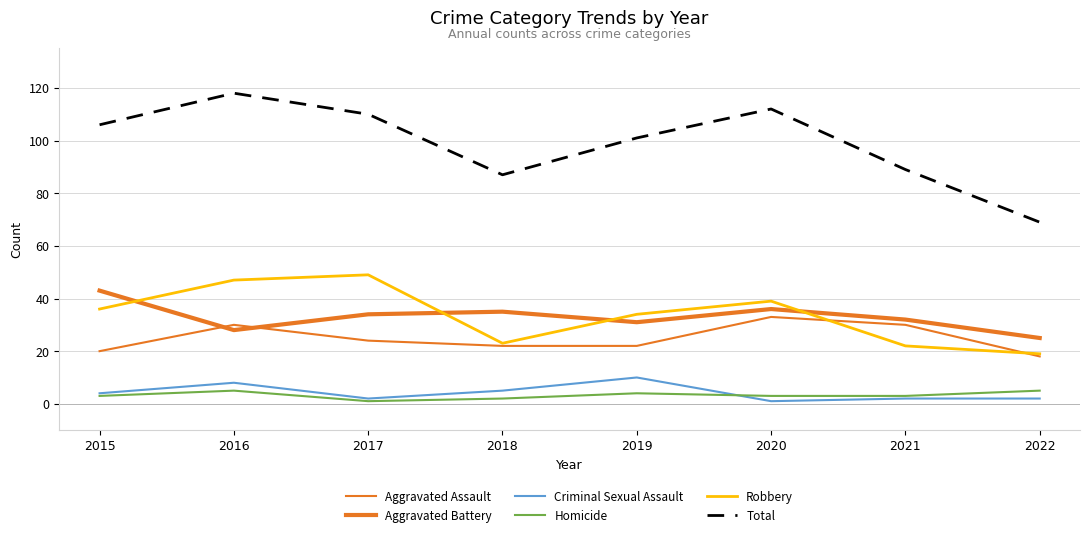

Does the chart display data point markers on the line(s)?

No